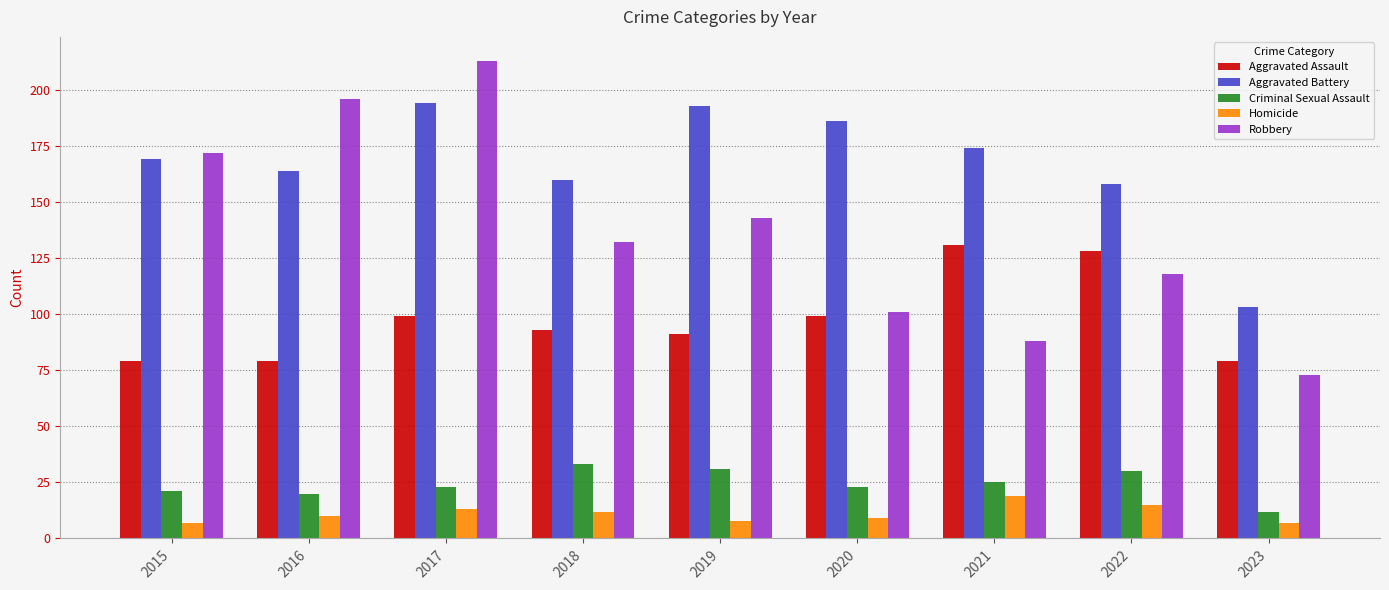

How many groups of bars are there?

9